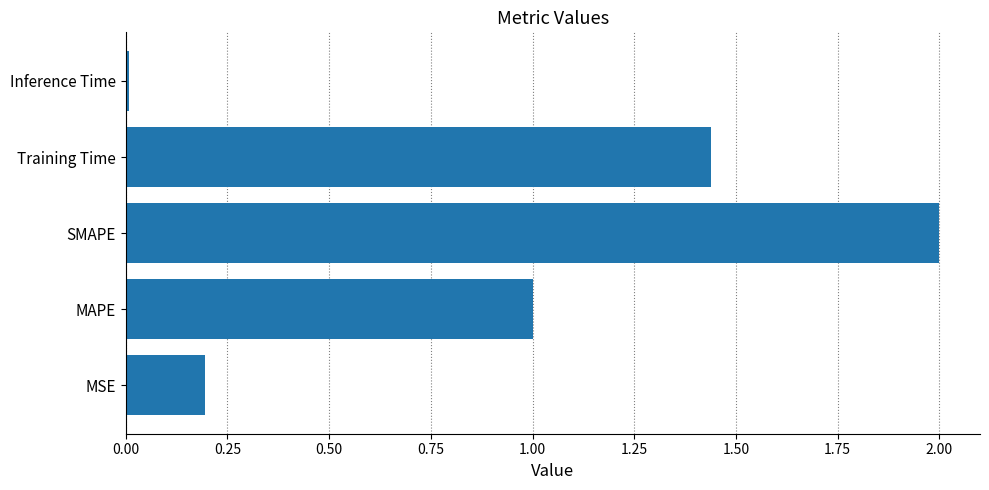

True or false: the data shows 1.0 at SMAPE.

False